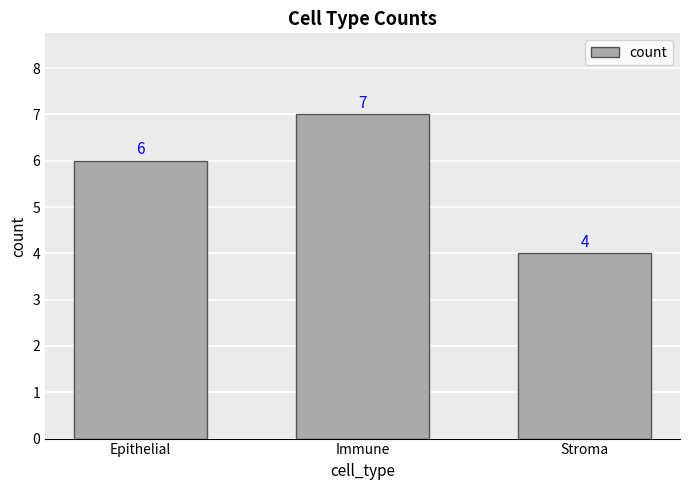

The chart shows a value of 7 at Immune. True or false?

True